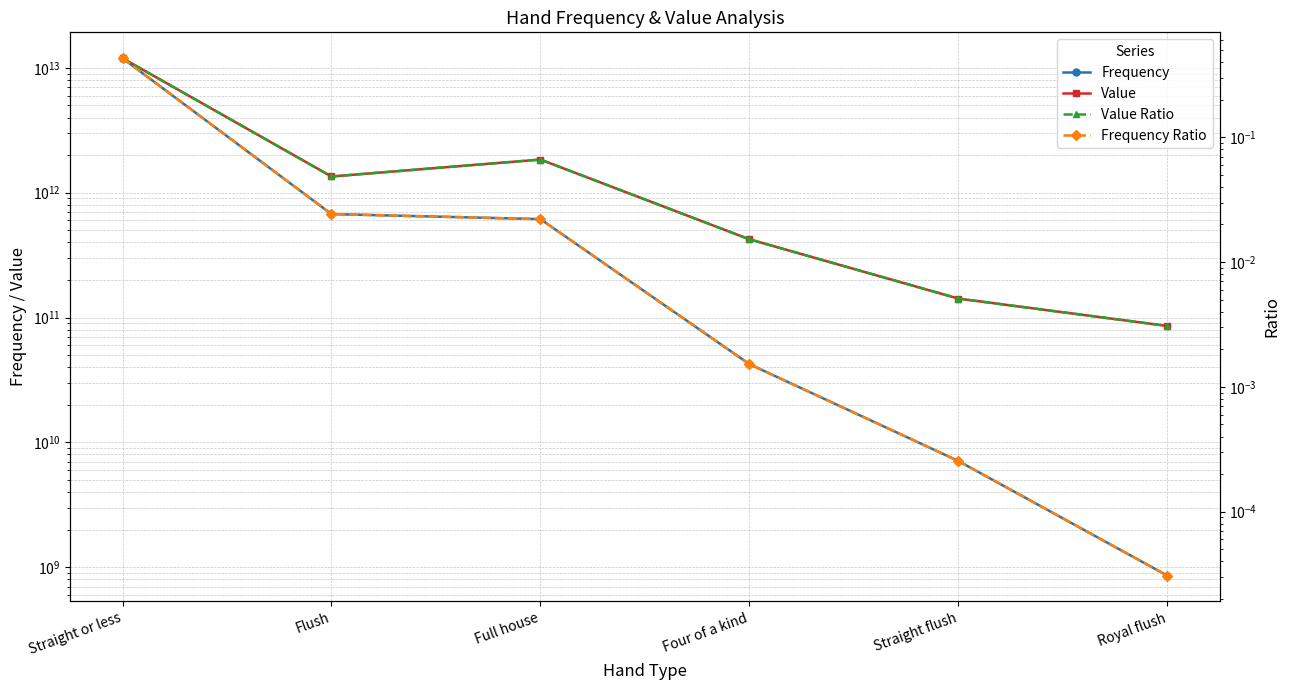

How many interior local peaks does the Value Ratio series have?

1